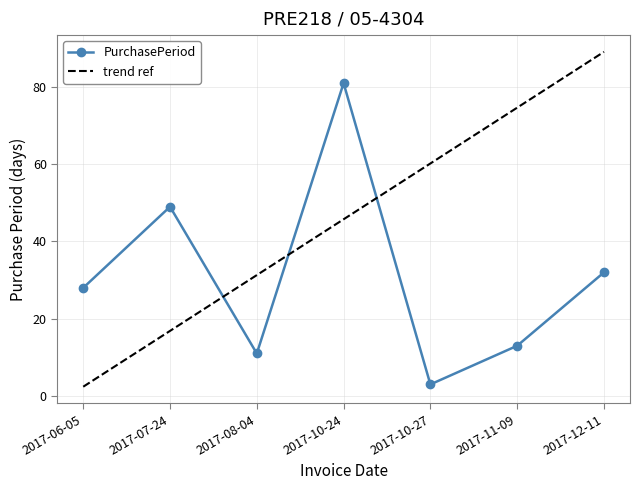

What position from the left is 2017-10-27?

5